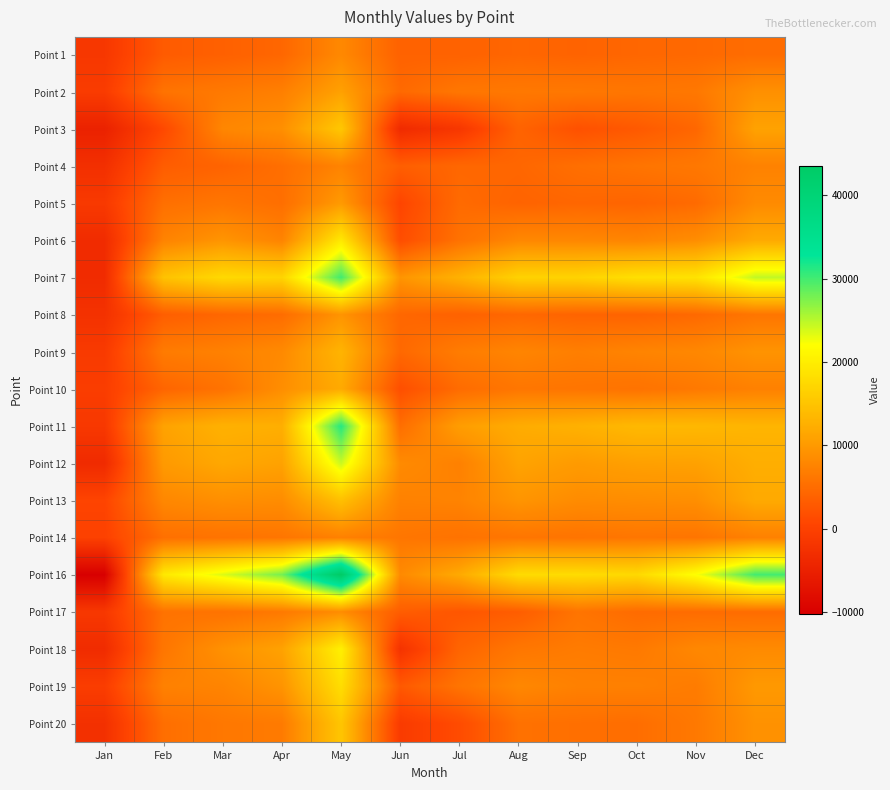

Which has a higher value, Feb or Jan?

Feb